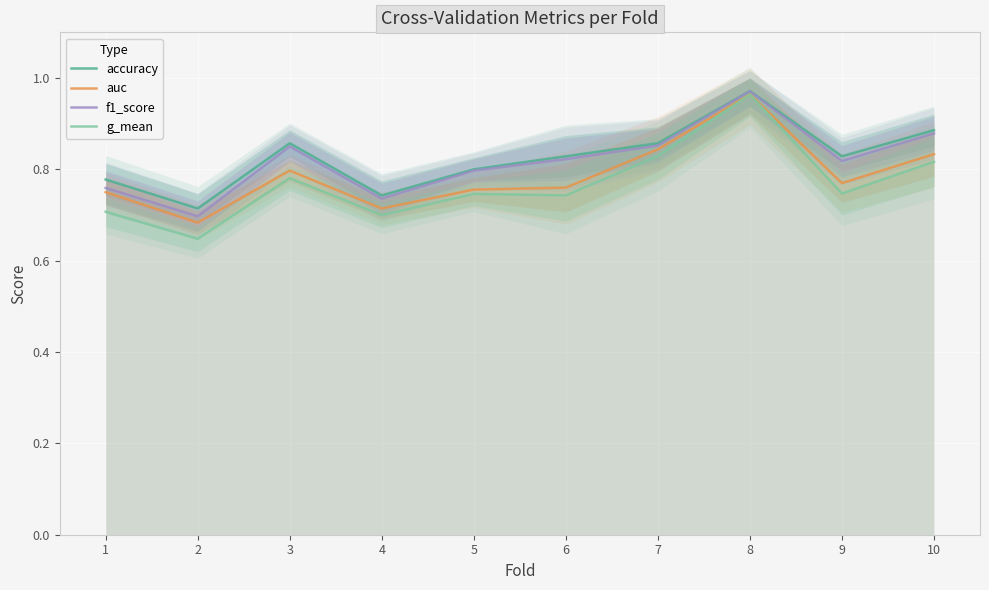

True or false: f1_score and auc intersect in this chart.

False